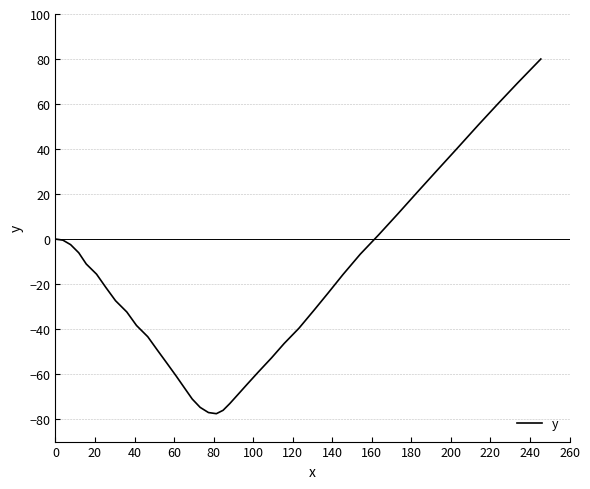

Does the chart display data point markers on the line(s)?

No